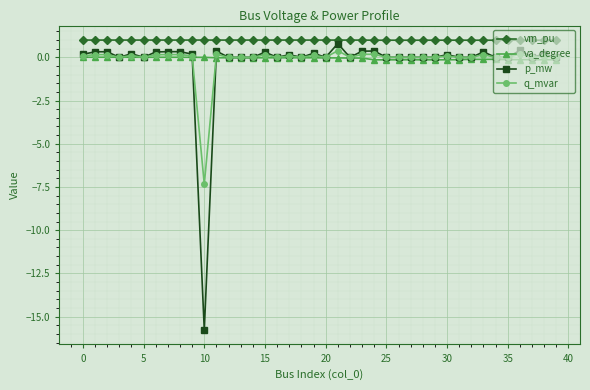

True or false: vm_pu and p_mw intersect in this chart.

False